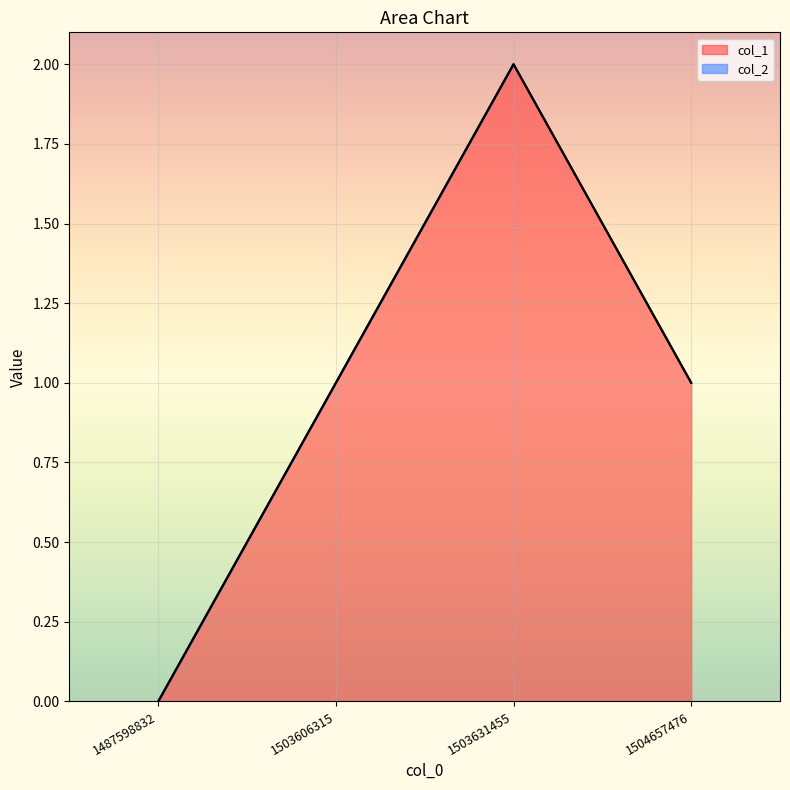

At which category does the data reach its first local peak?

1503631455